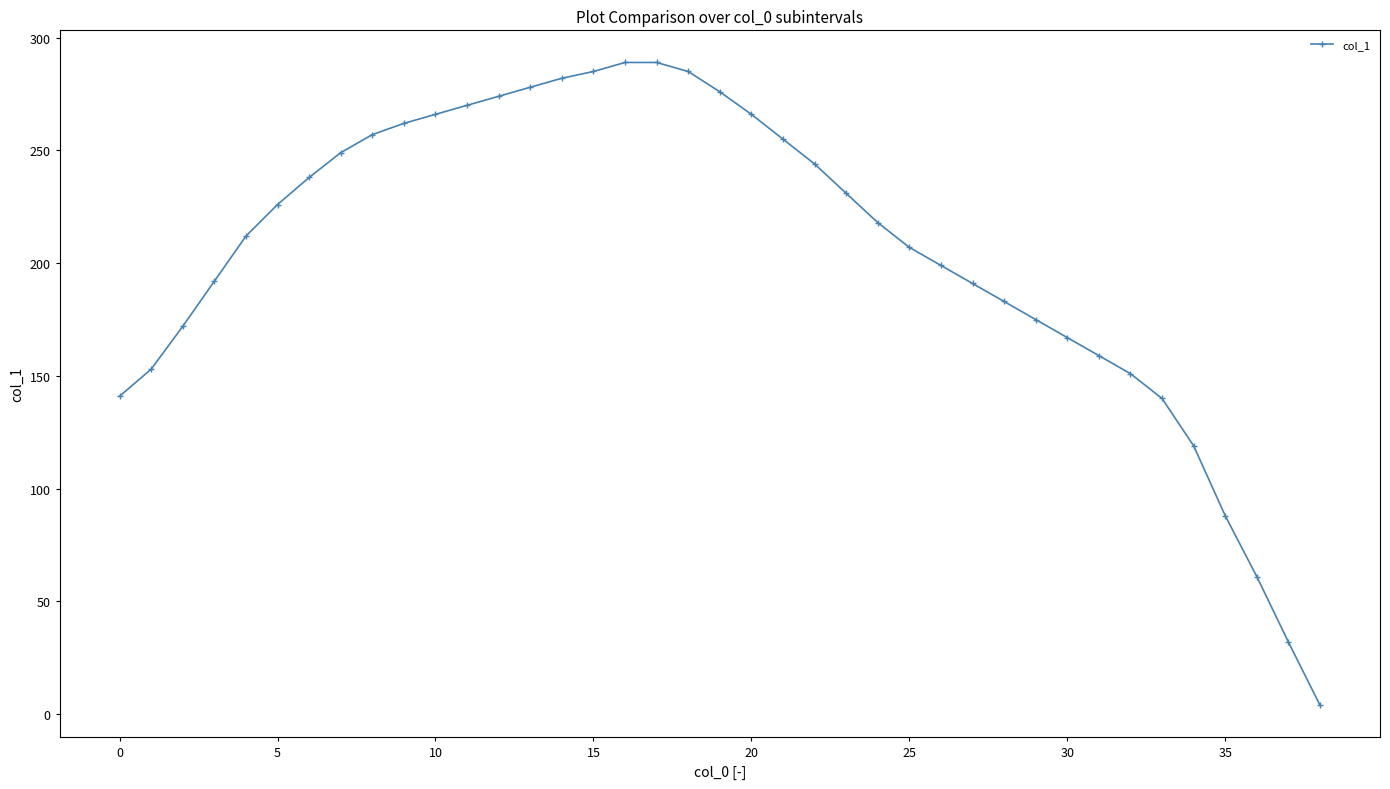

How many categories are shown in the chart?

39